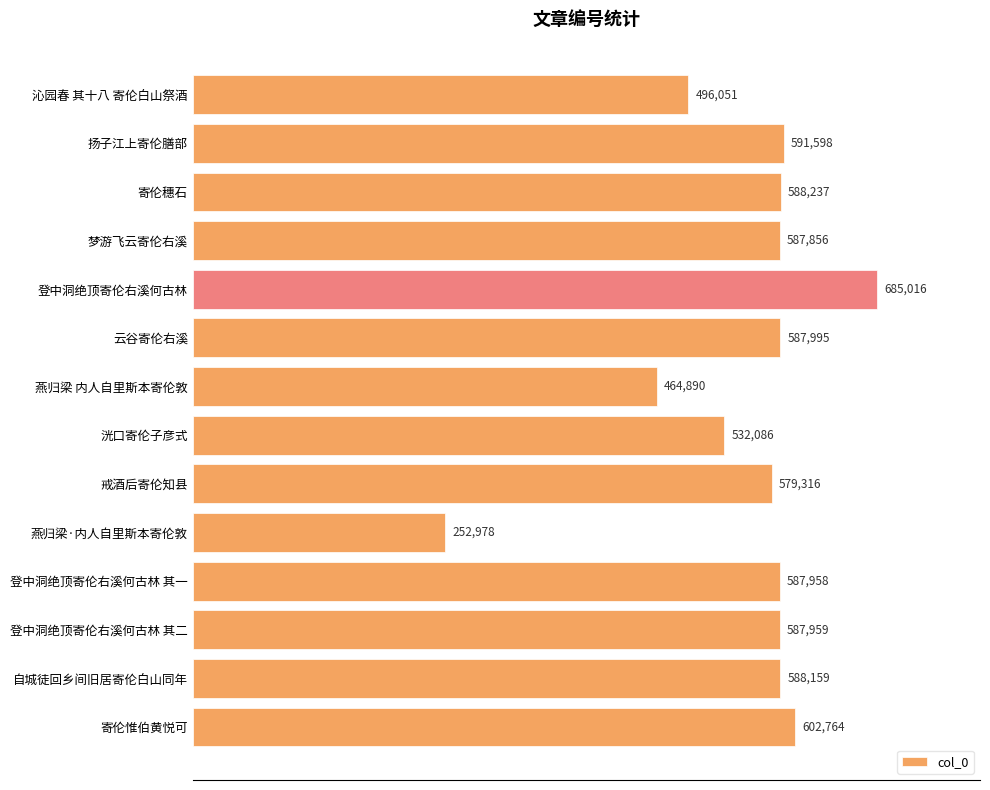

What is the label of the 1st bar from the bottom?

寄伦惟伯黄悦可